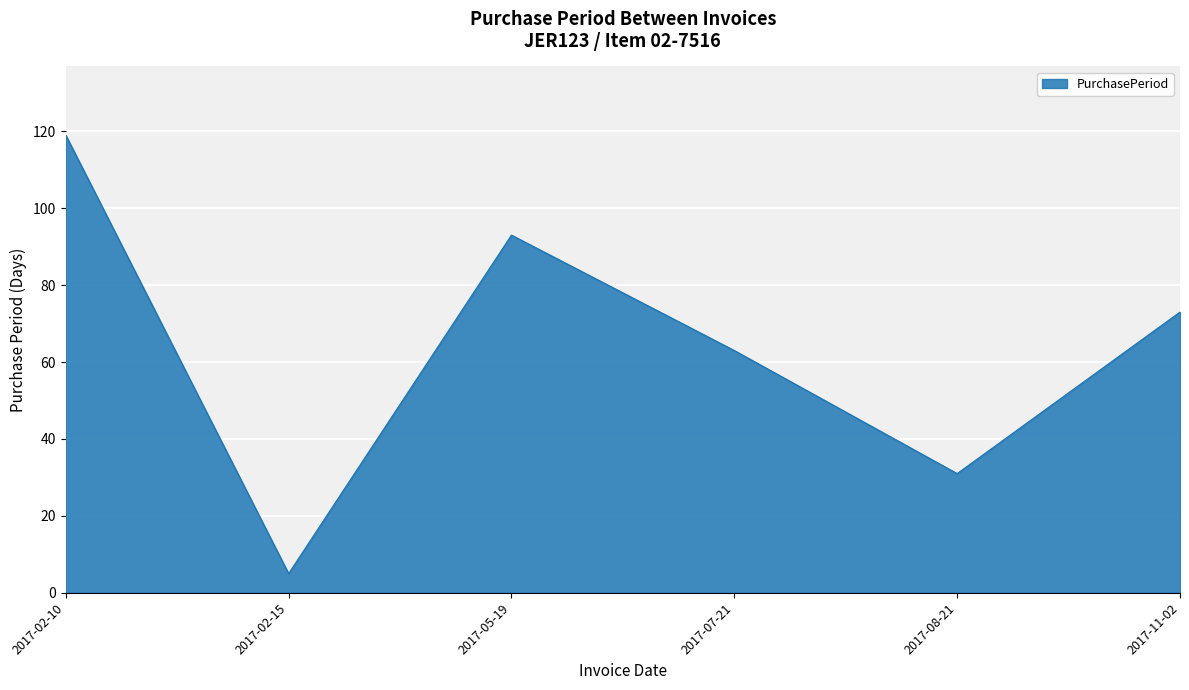

Count the values in the range 31 to 93.

4